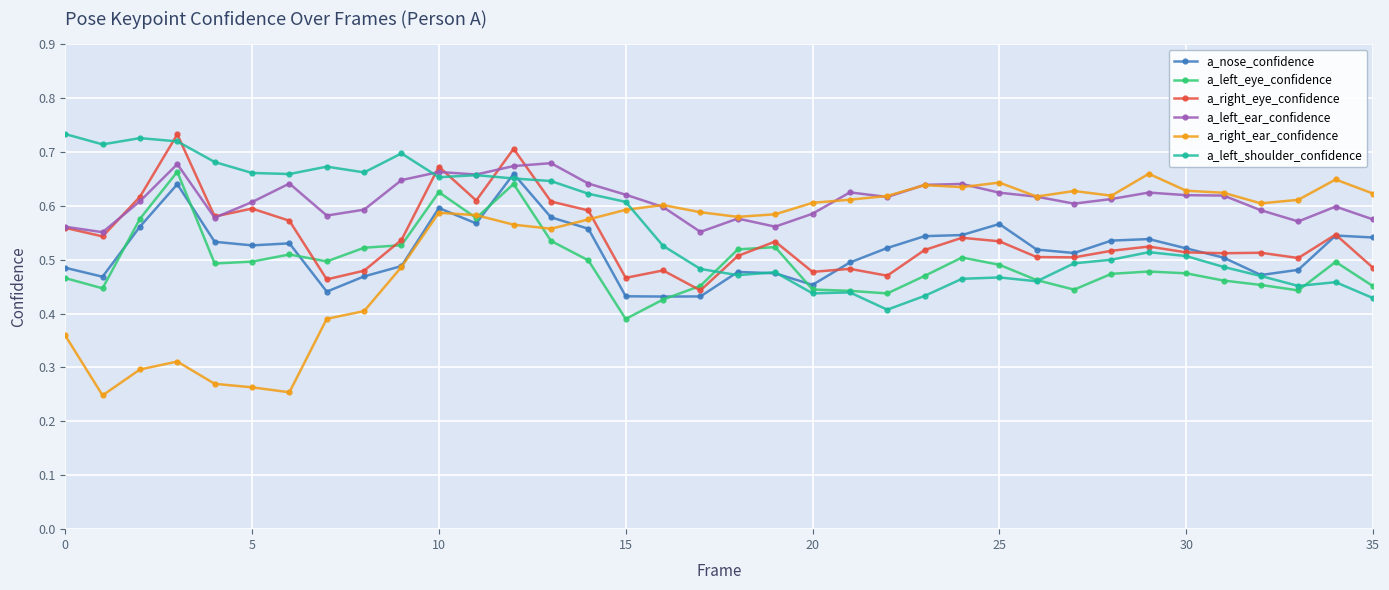

True or false: a_nose_confidence has more than 0 interior local peaks.

True